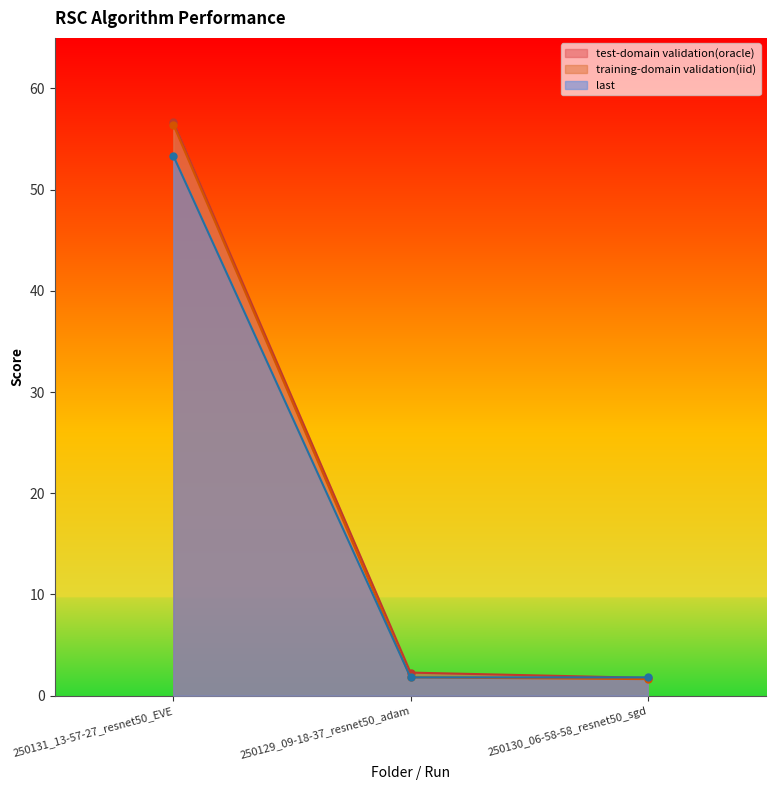

What value does the last series have at 250130_06-58-58_resnet50_sgd?

1.8